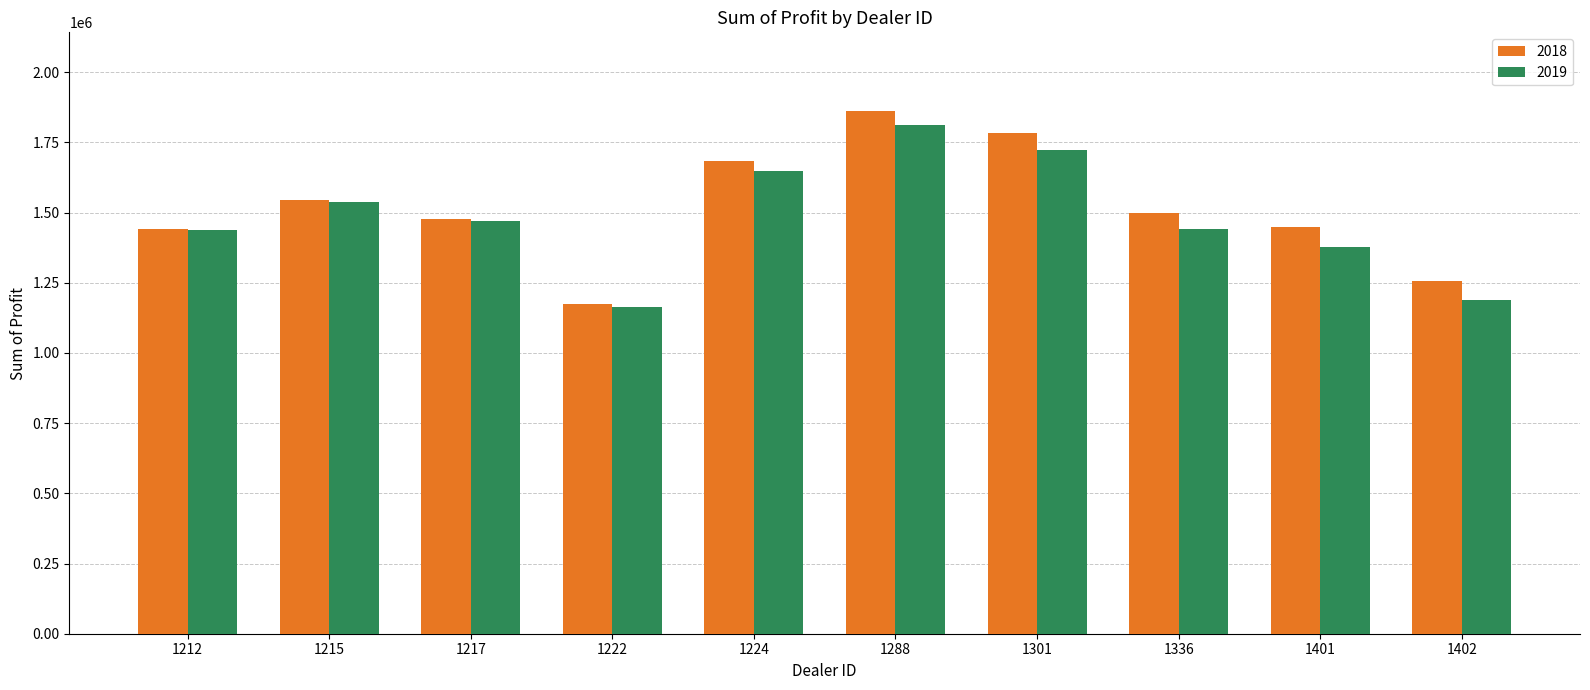

What is the maximum value for 2018?

1862804.0